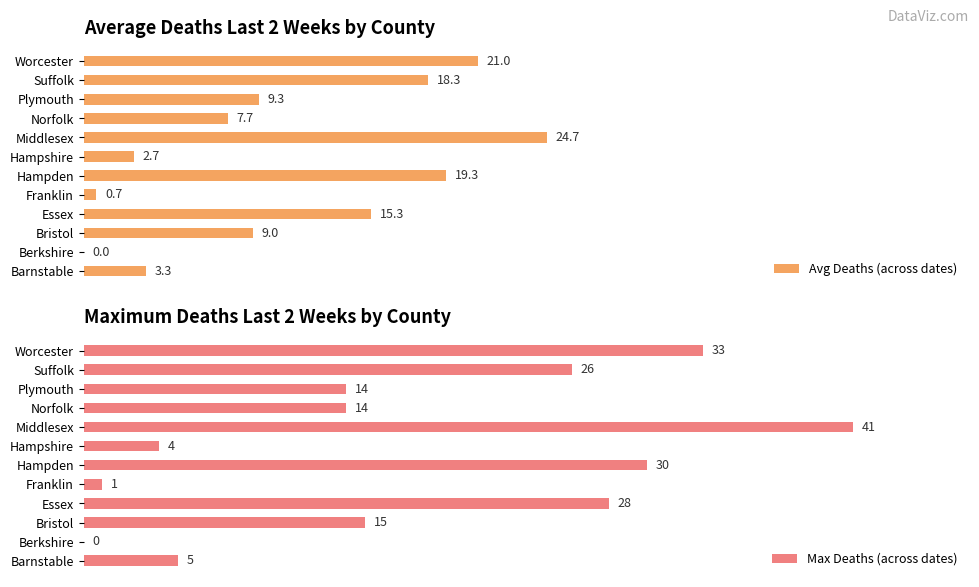

True or false: Max Deaths (across dates) has a value of 23.9 at Bristol.

False